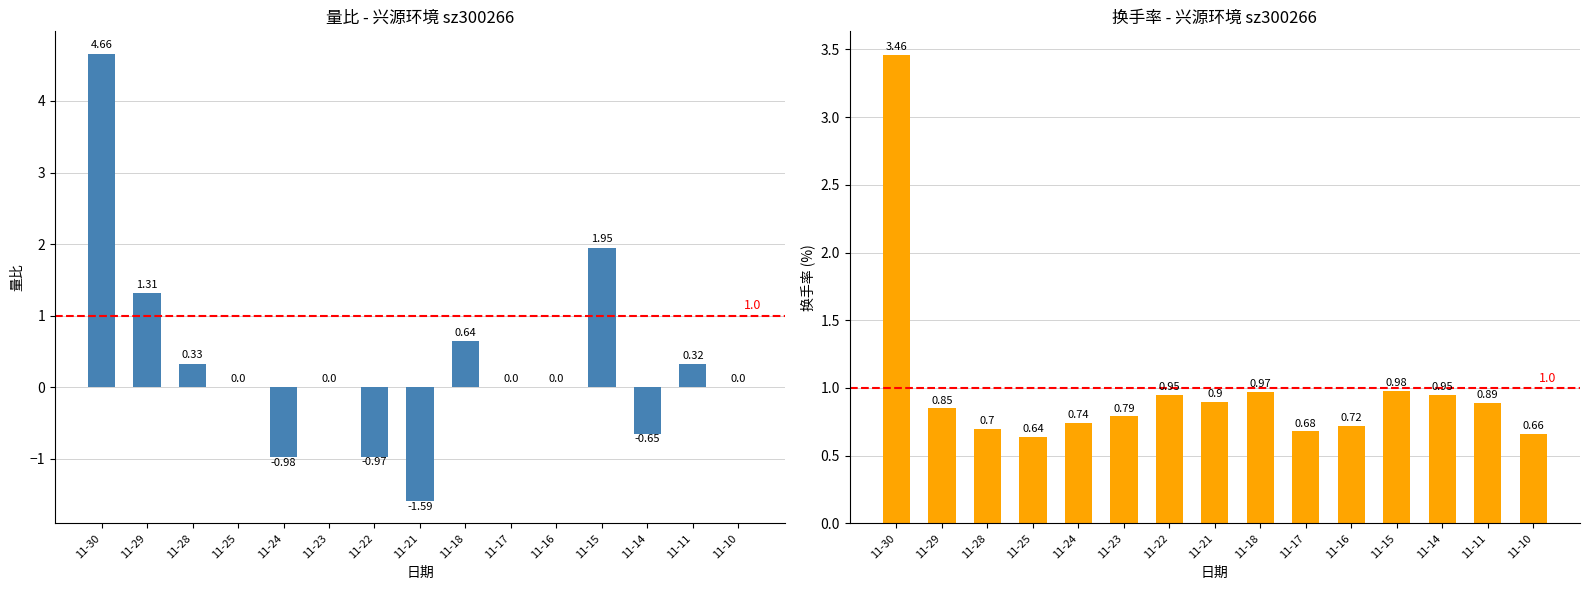

True or false: 换手率 has a value of 0.8 at 11-29.

True